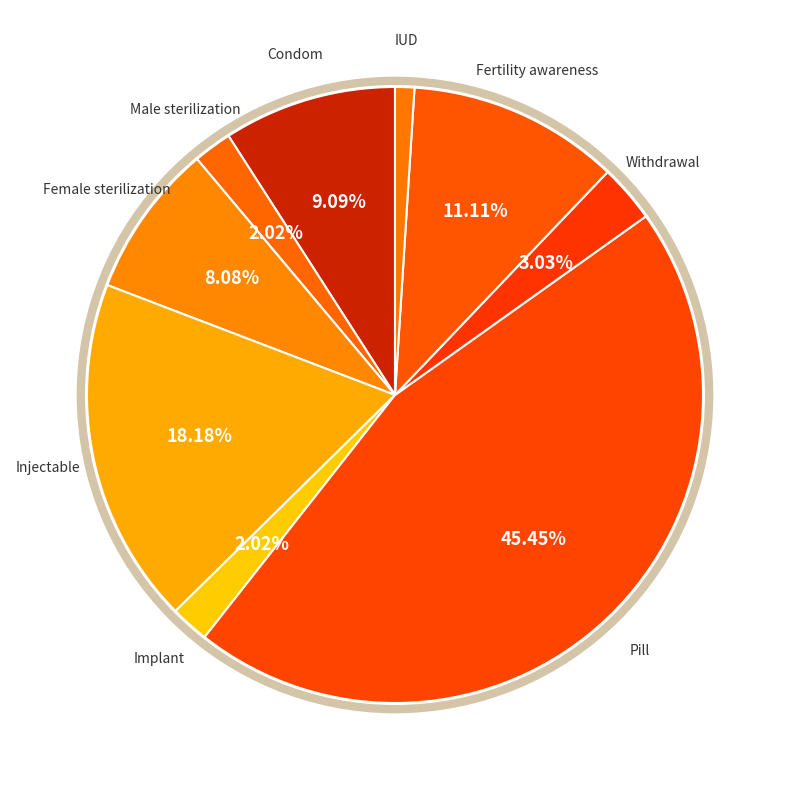

What is the smallest slice in the pie chart?

IUD